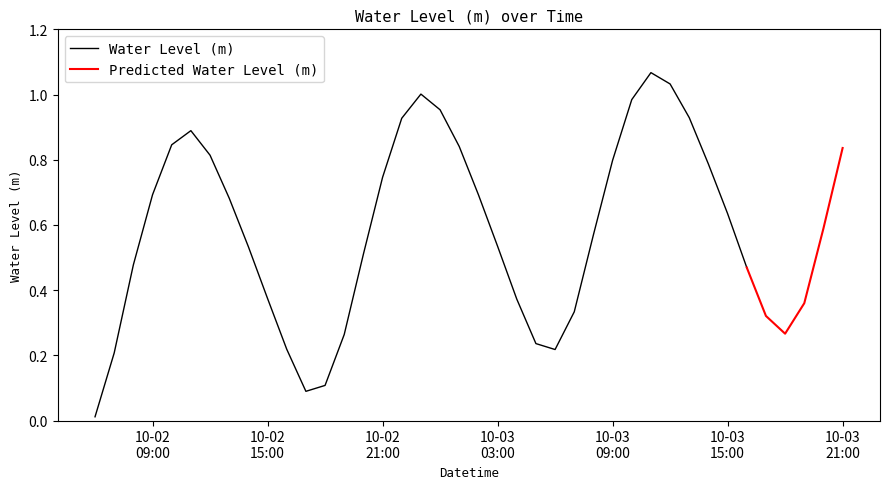

Is it true that the value at 2024-10-02 20:00:00 is 0.5?

True